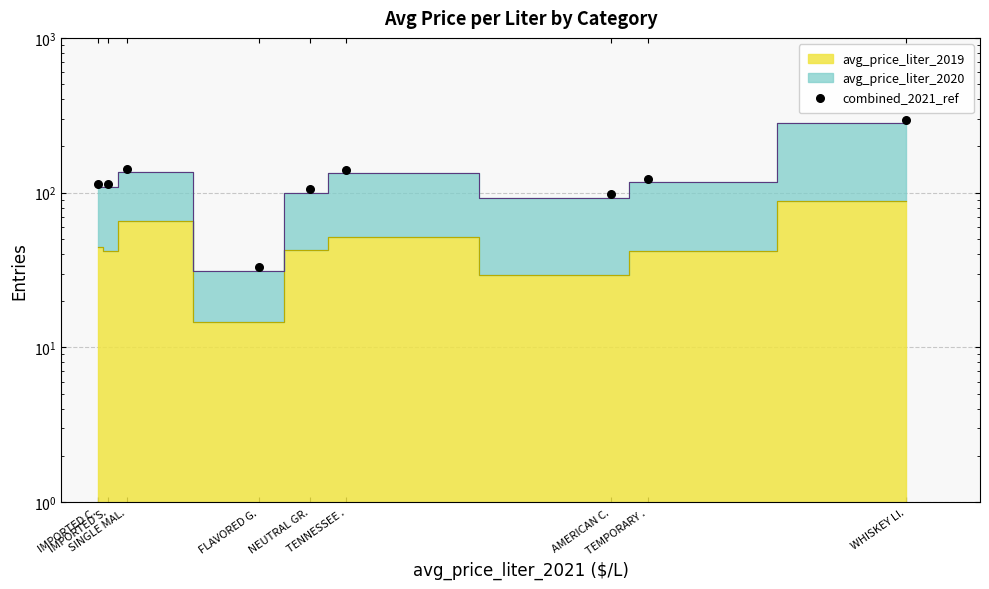

Which has a higher value, AMERICAN C. or SINGLE MAL.?

SINGLE MAL.